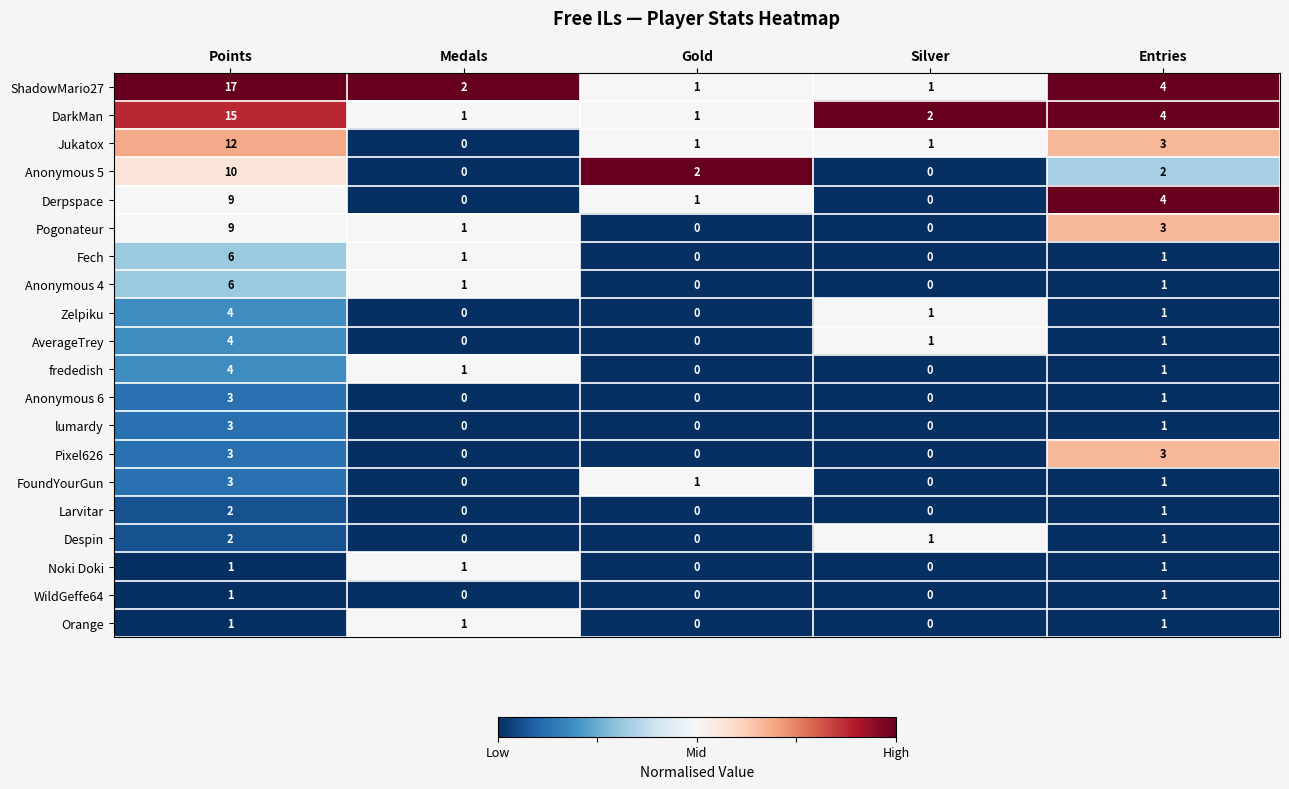

What is the sum of all AverageTrey values?

6